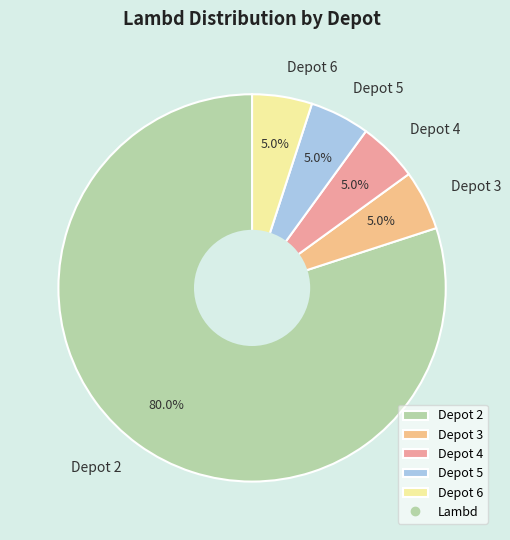

How much of the chart is everything except Depot 6?

95.0%